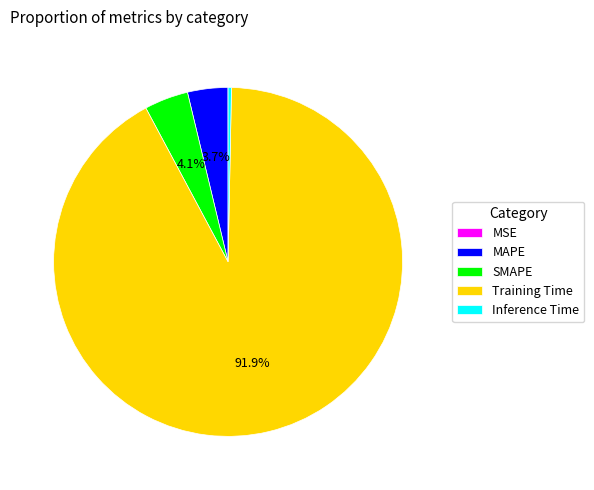

Is the sum of Training Time and SMAPE greater than half?

Yes